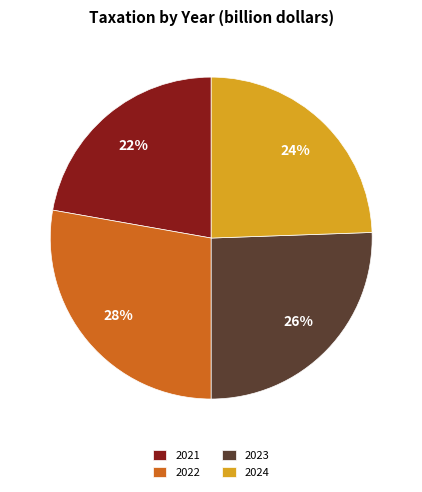

To the nearest percent, what is the difference between the largest and smallest slice percentages?

6%